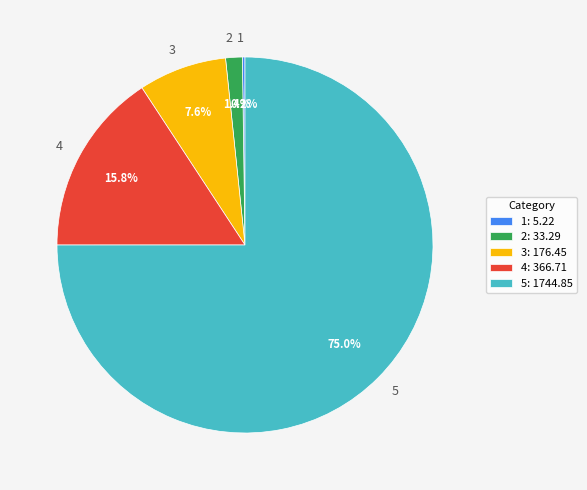

The 3 slice represents 8% of the pie. True or false?

True